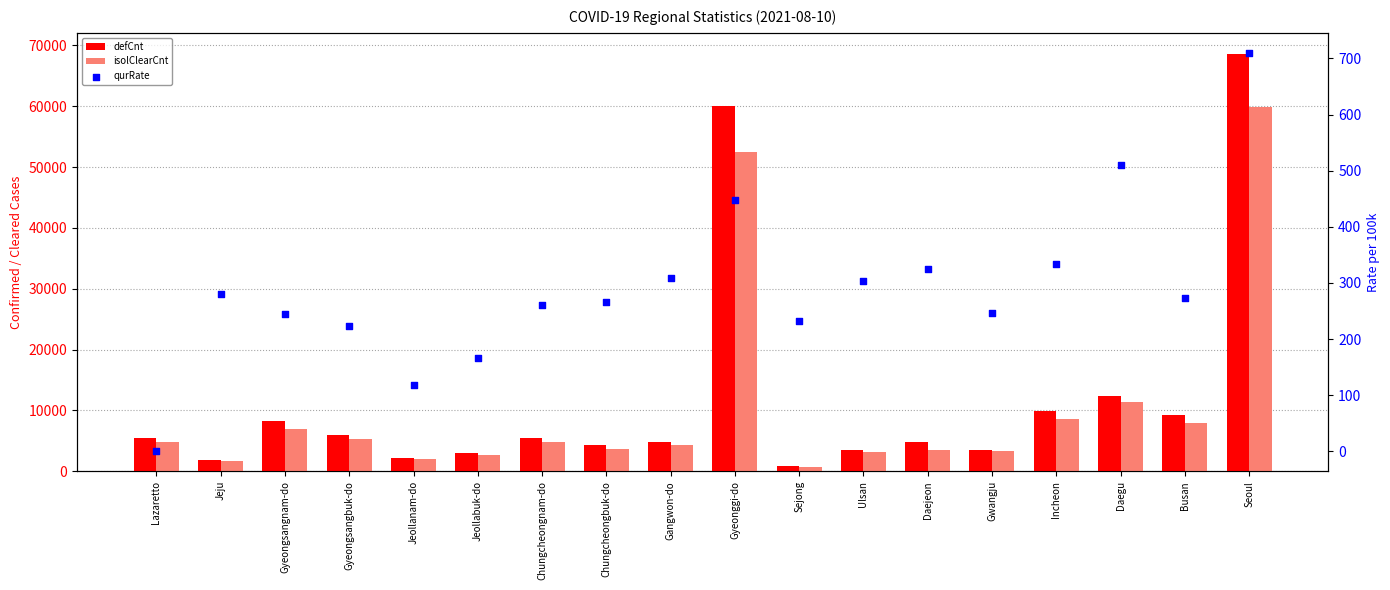

What are all the series names shown in the legend?

defCnt, isolClearCnt, qurRate